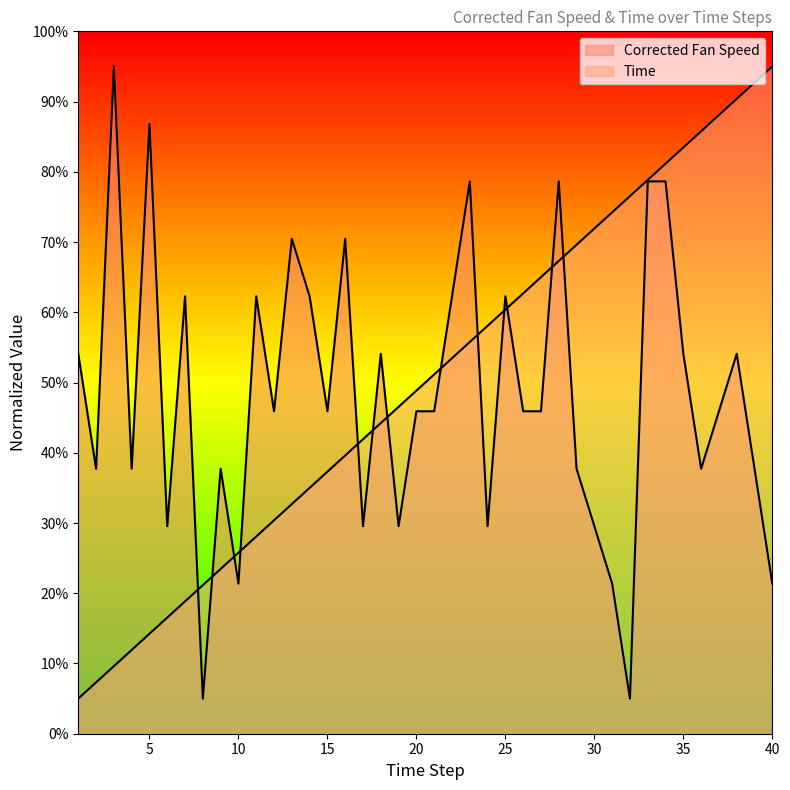

Does the chart display data point markers on the line(s)?

No